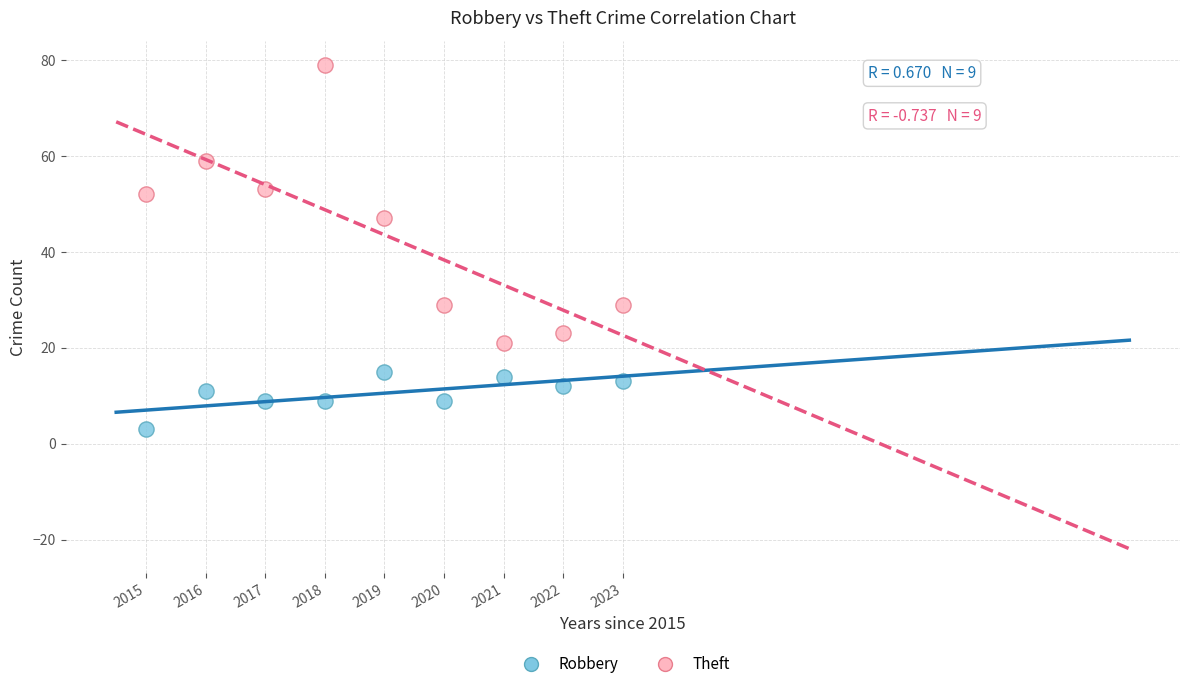

Across all data points, what is the range of Y values (max minus min)?

76